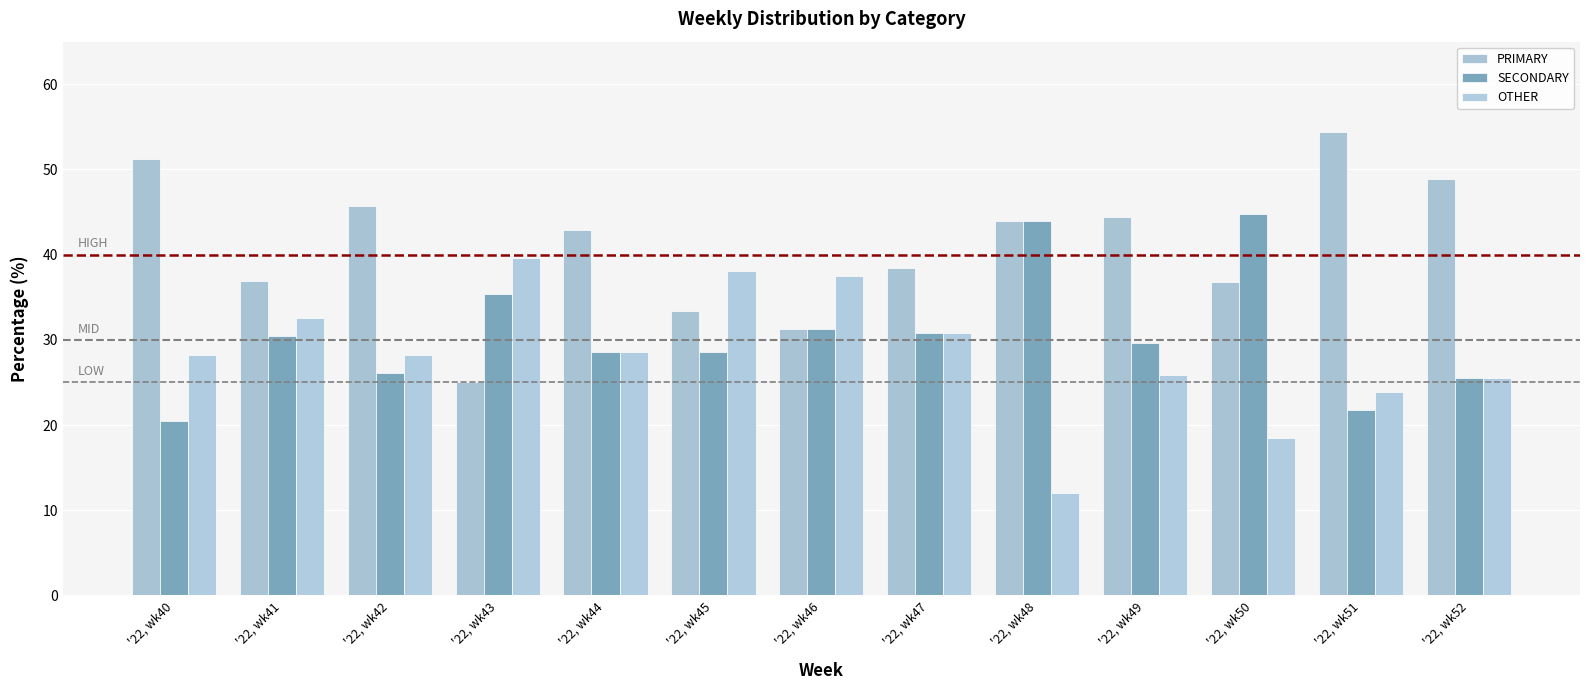

At which category is the sum across all series the highest?

'22, wk41